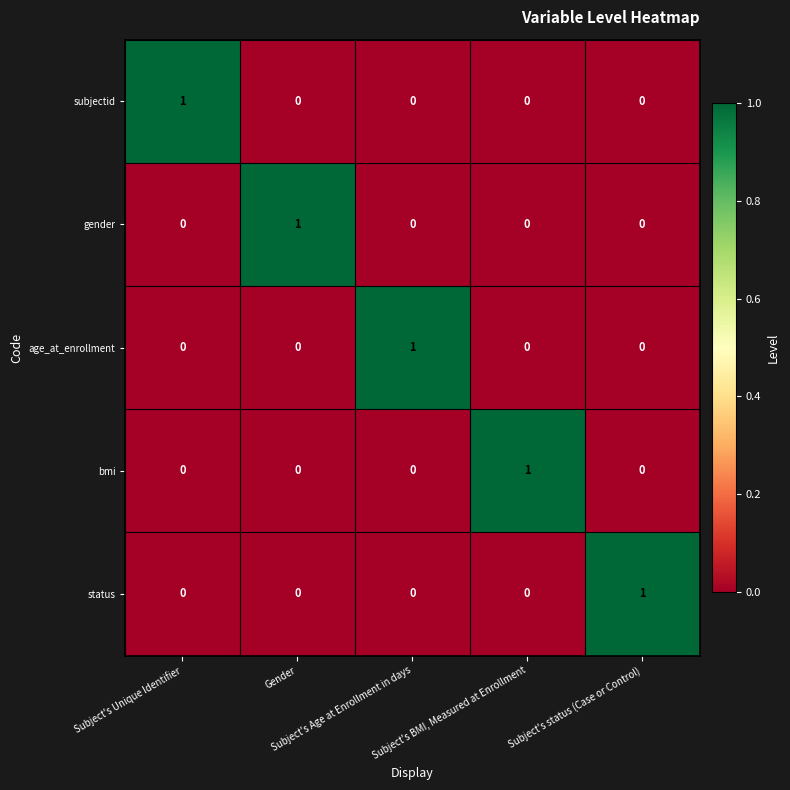

How many bmi values are between 0 and 1?

5